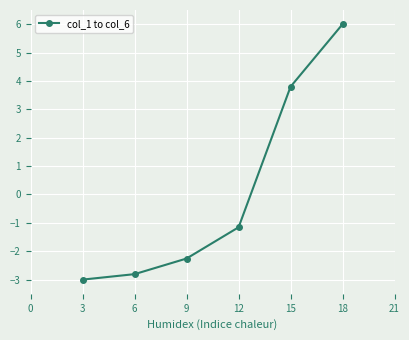

What is the sum of all values?

0.6